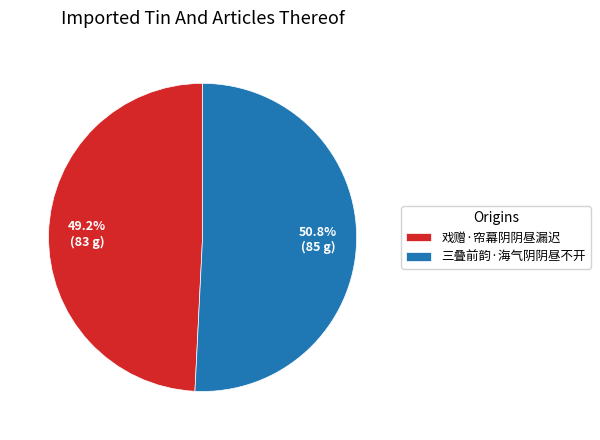

To the nearest percent, what is the difference between the largest and smallest slice percentages?

2%